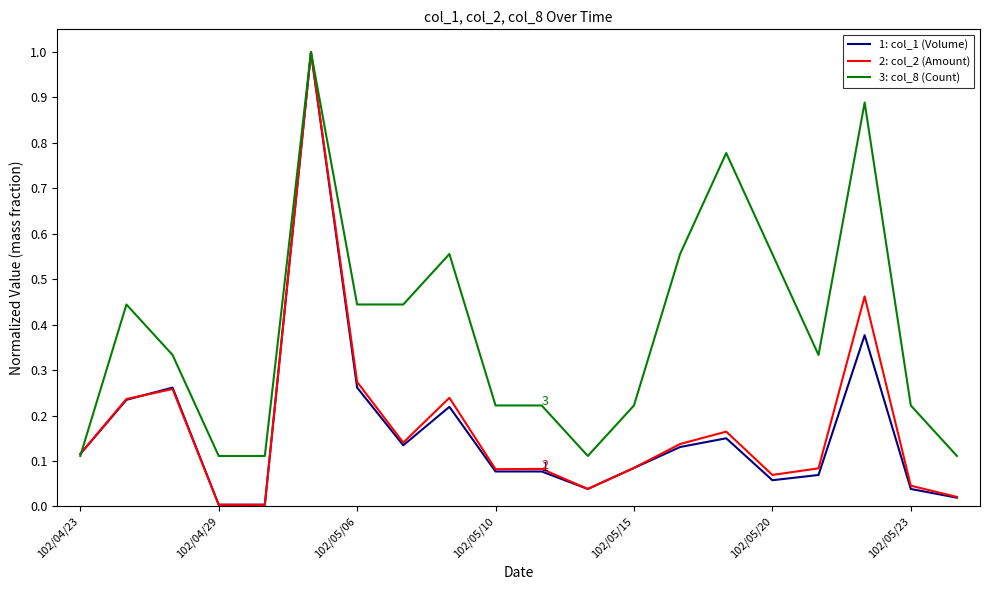

Which series has the largest total across all categories?

3: col_8 (Count)